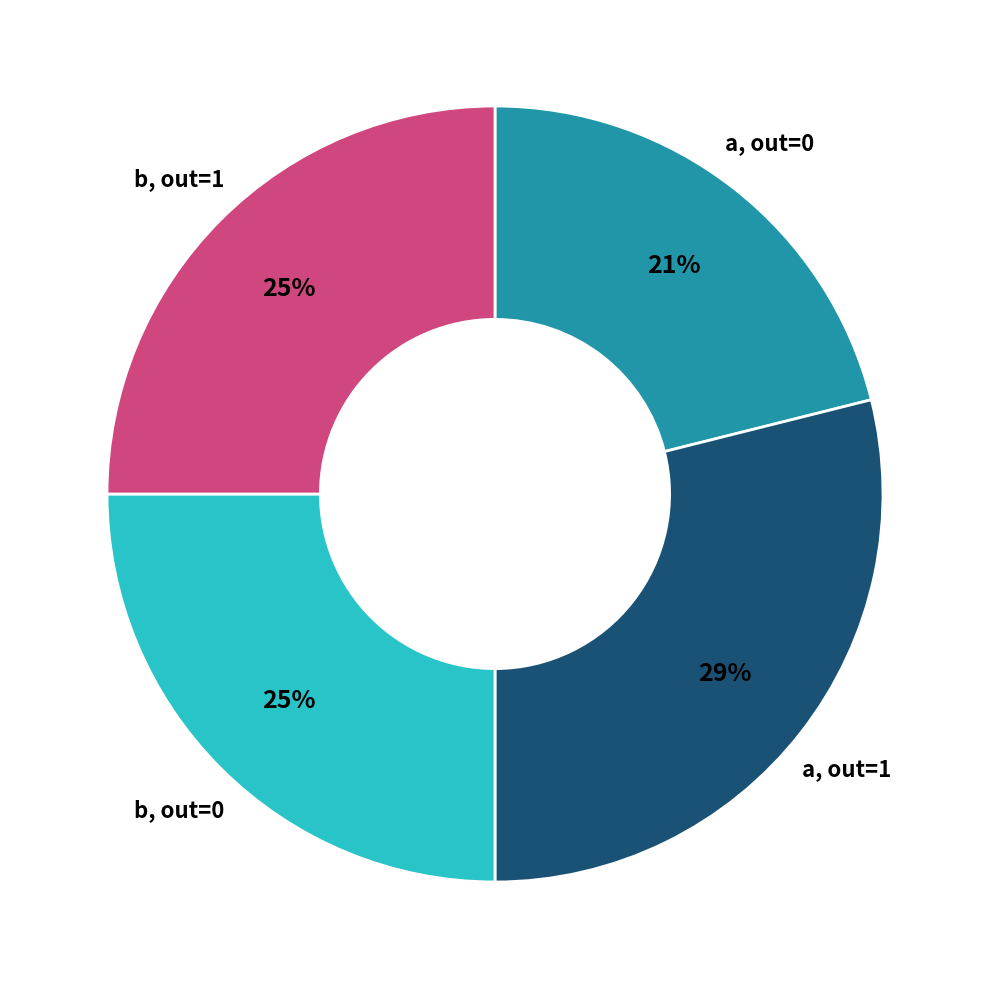

Is there any slice that represents more than half of the pie?

No